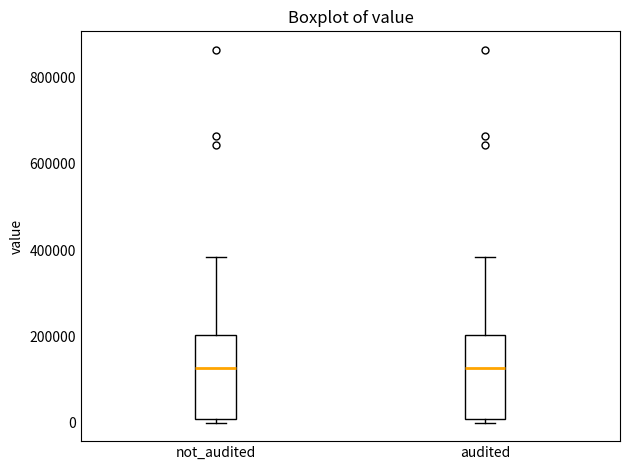

Reading left to right, read every box against the y-axis: the position of its median line, the range the box covers, and the ends of its whiskers. The values are not printed on the chart, so give them approximately, as read against the axis.

not_audited: median 120000, box 0 to 200000, whiskers 0 (just below the box's lower edge) to 380000
audited: median 120000, box 0 to 200000, whiskers 0 (just below the box's lower edge) to 380000